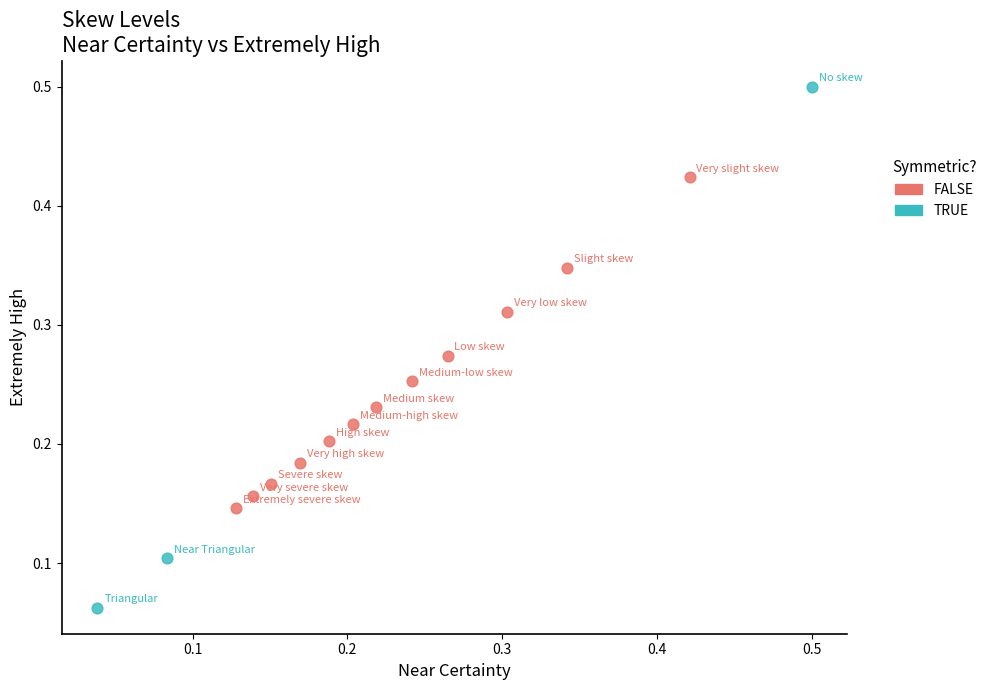

Which series has the largest Y range (max minus min)?

TRUE